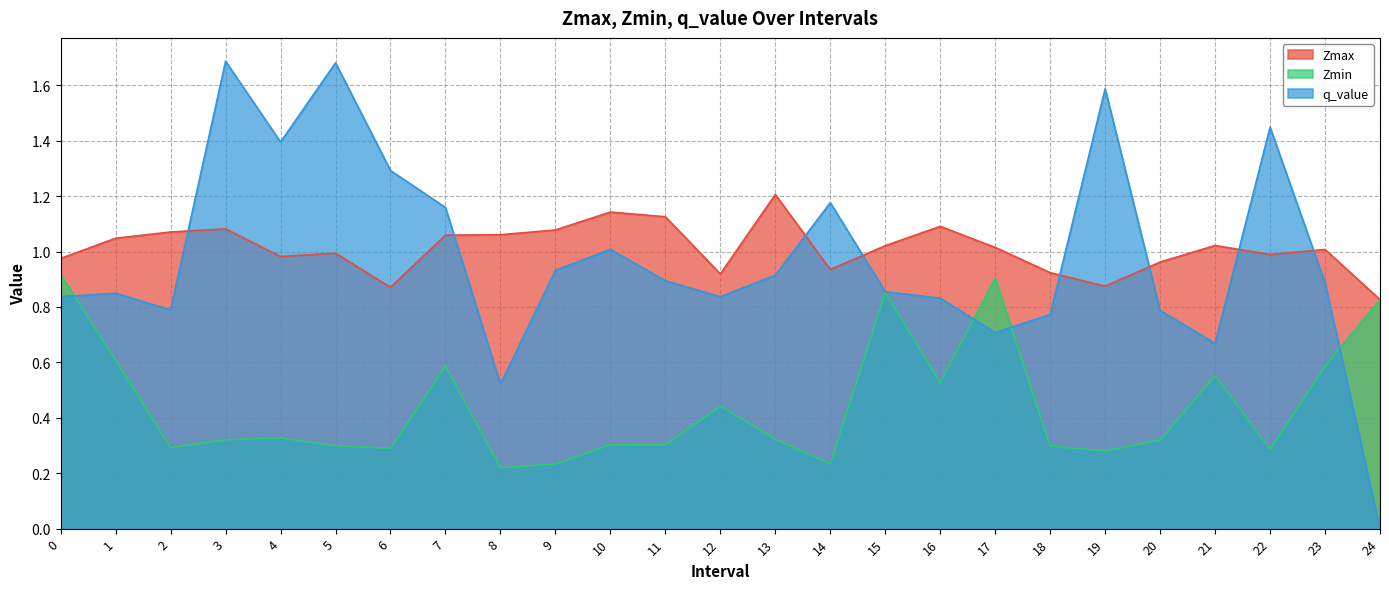

List the series in order of their peak value, highest first.

q_value, Zmax, Zmin